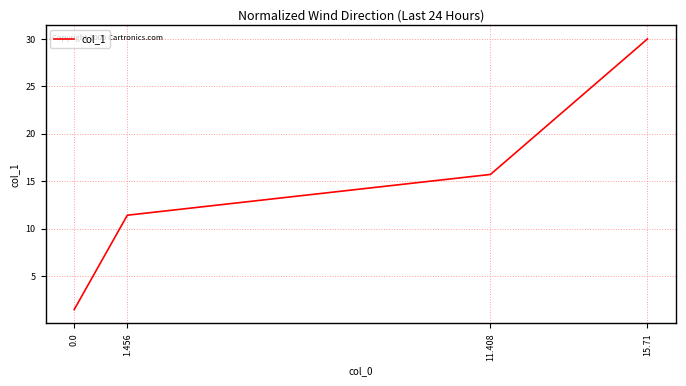

Rank the categories by value from lowest to highest.

0.0, 1.456, 11.408, 15.71